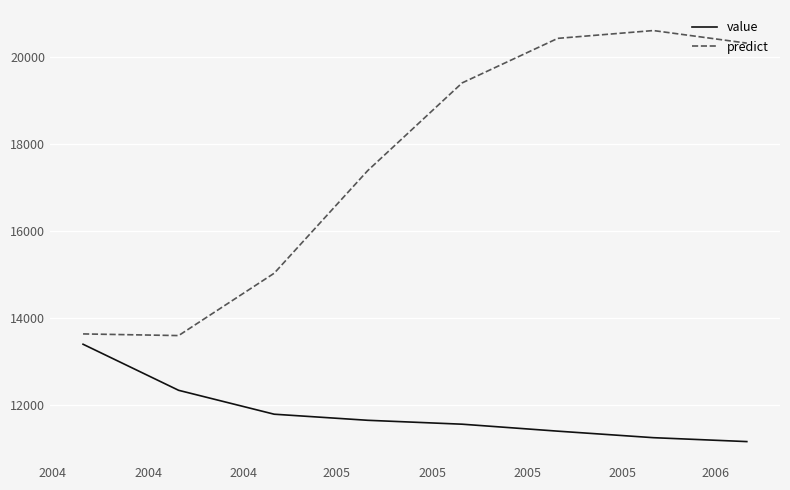

What are all the series names shown in the legend?

value, predict